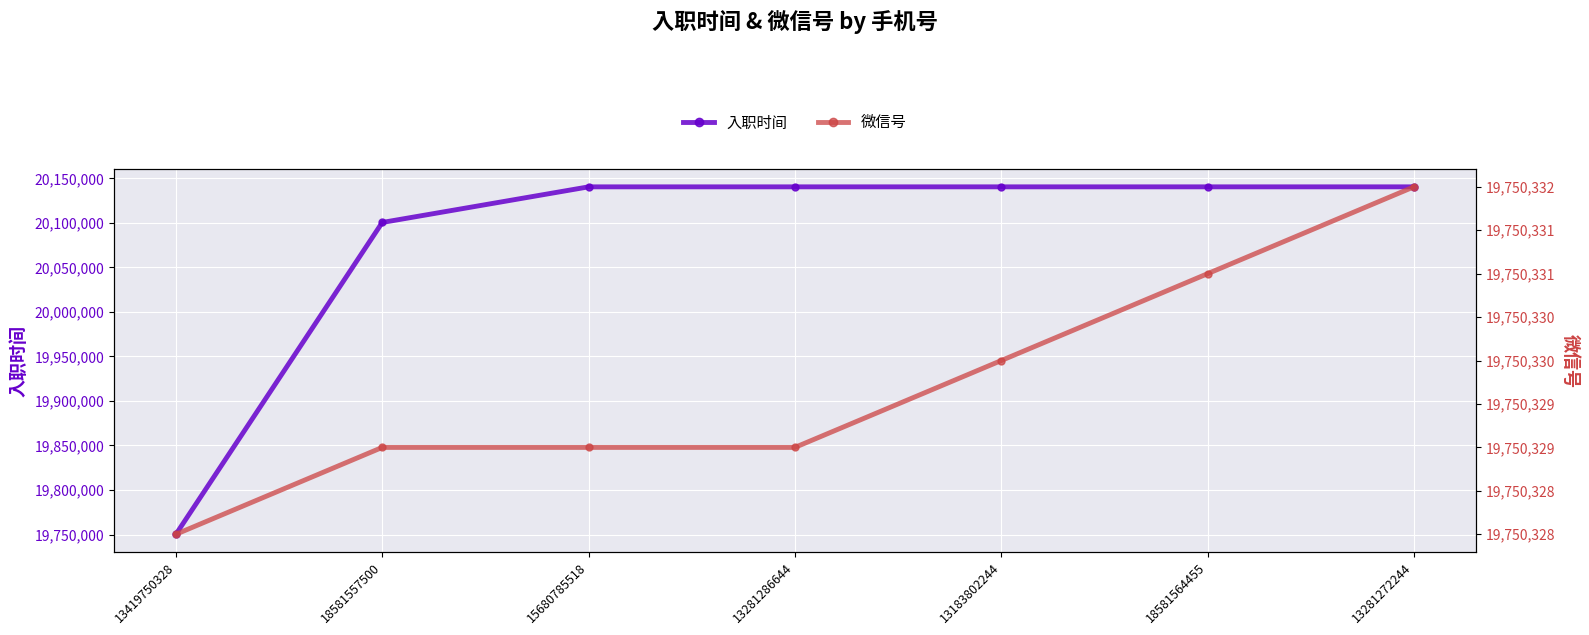

At which label does 微信号 reach its minimum?

13419750328